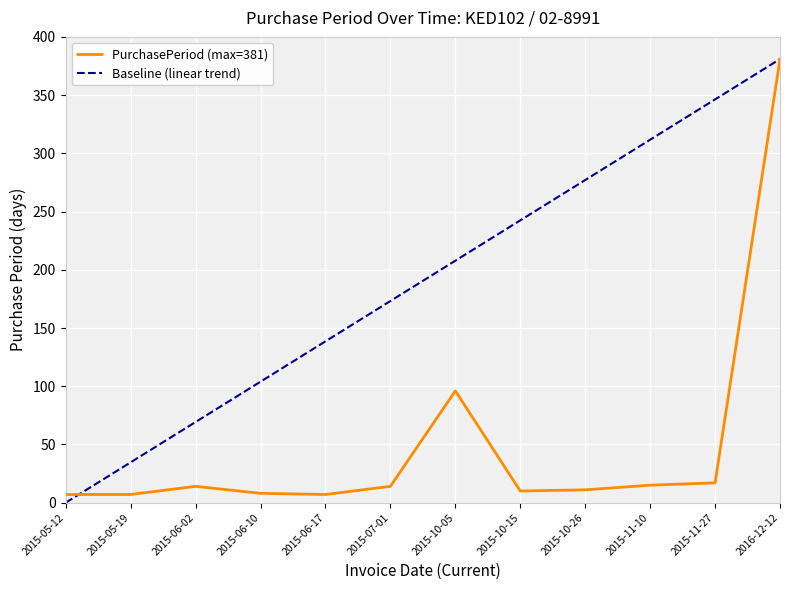

Where do PurchasePeriod (max=381) and Baseline (linear trend) first cross each other?

2015-05-12 and 2015-05-19